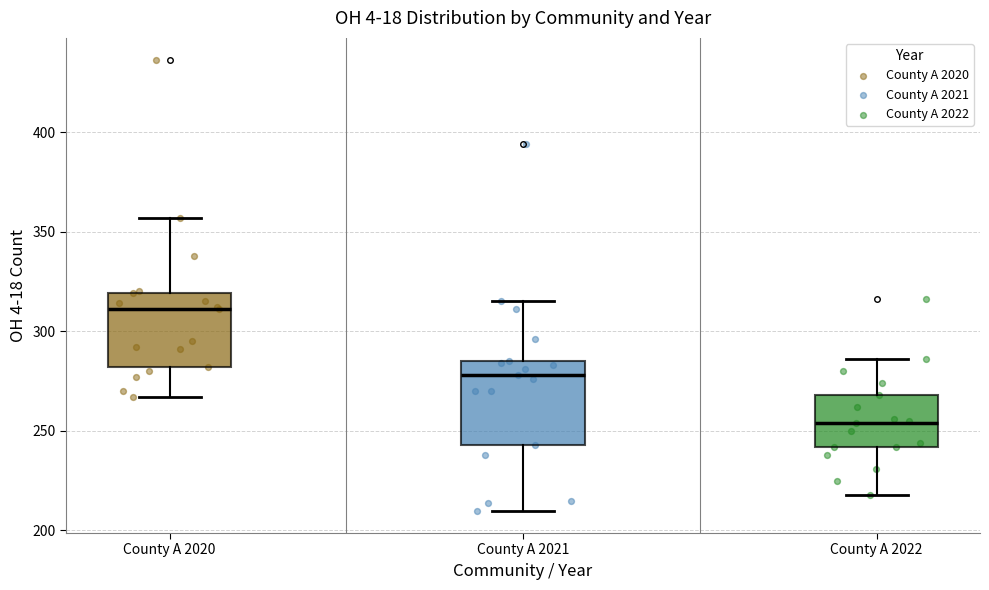

Reading left to right, read every box against the y-axis: the position of its median line, the range the box covers, and the ends of its whiskers. The values are not printed on the chart, so give them approximately, as read against the axis.

County A 2020: median 310, box 280 to 320, whiskers 265 to 355
County A 2021: median 280, box 245 to 285, whiskers 210 to 315
County A 2022: median 255, box 240 to 270, whiskers 220 to 285